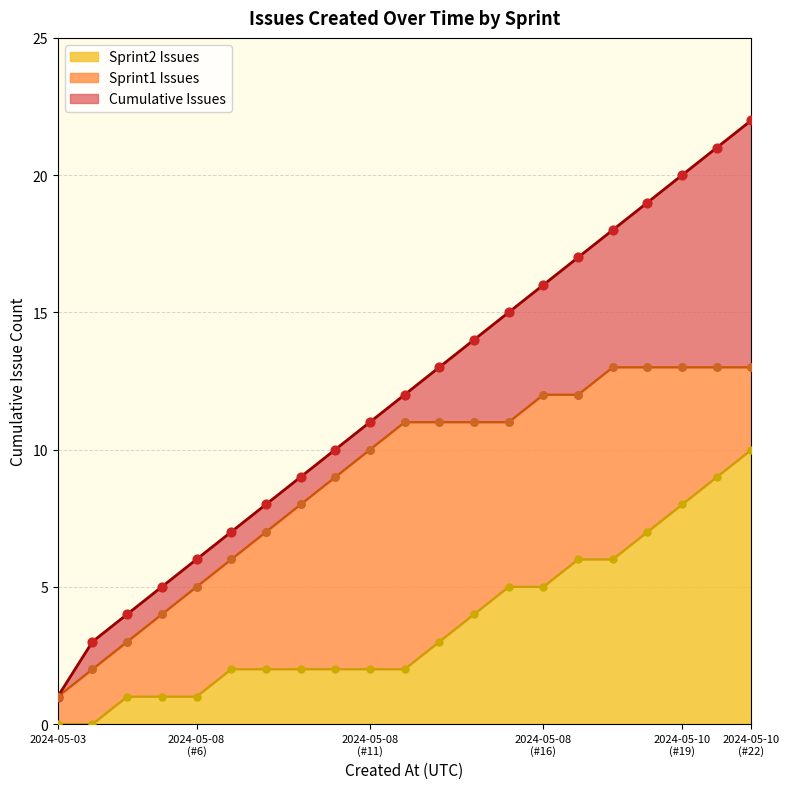

Which series has the largest total across all categories?

Cumulative Issues